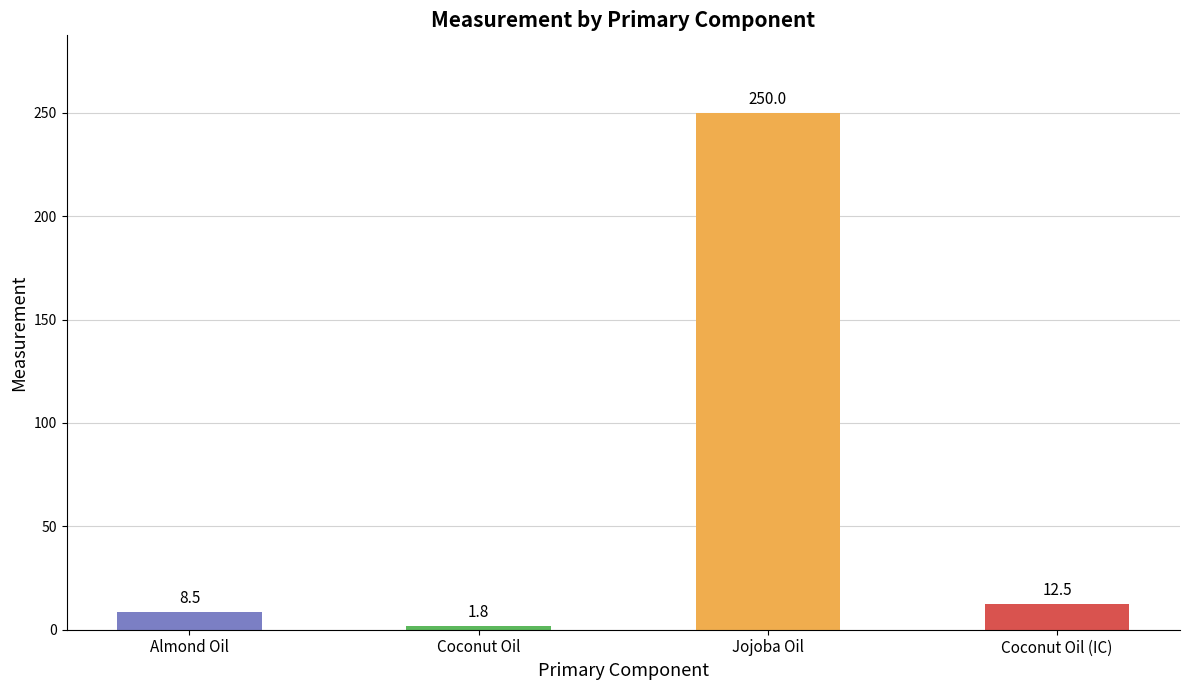

At which label is the value closest to 125?

Coconut Oil (IC)